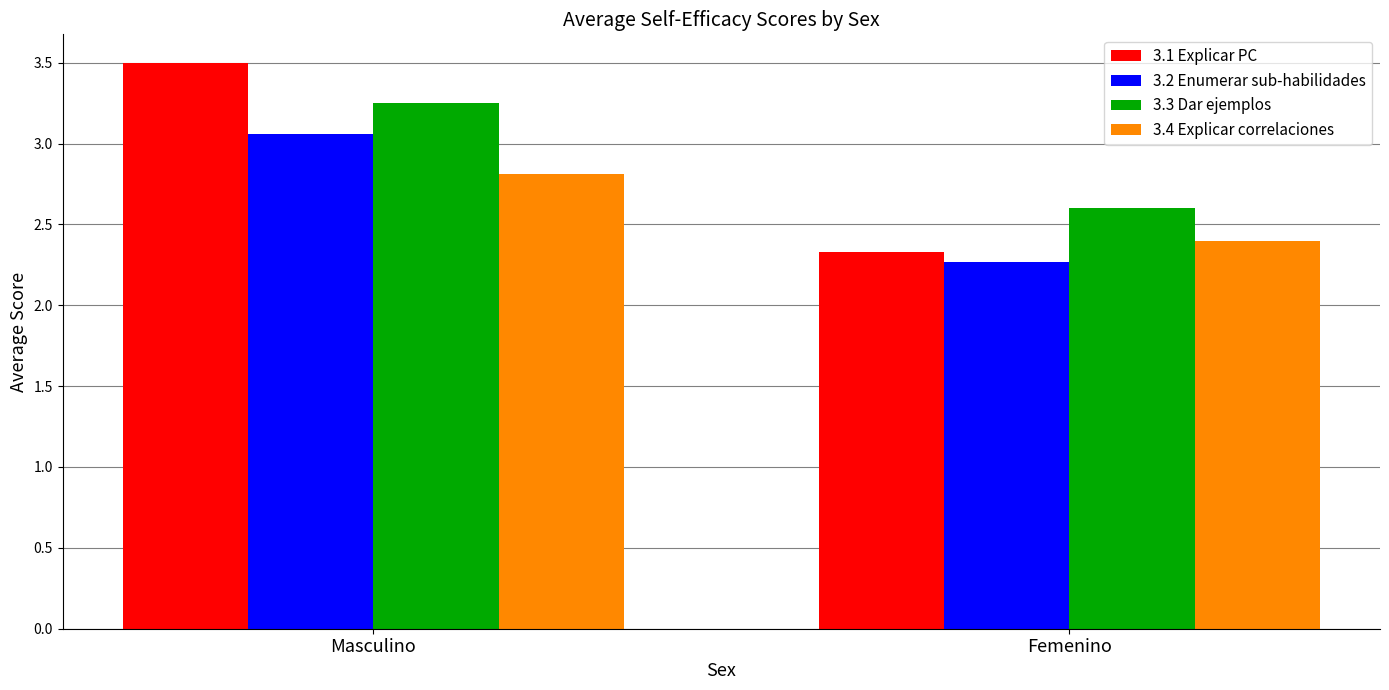

What value does the 3.4 Explicar correlaciones series have at Masculino?

2.8